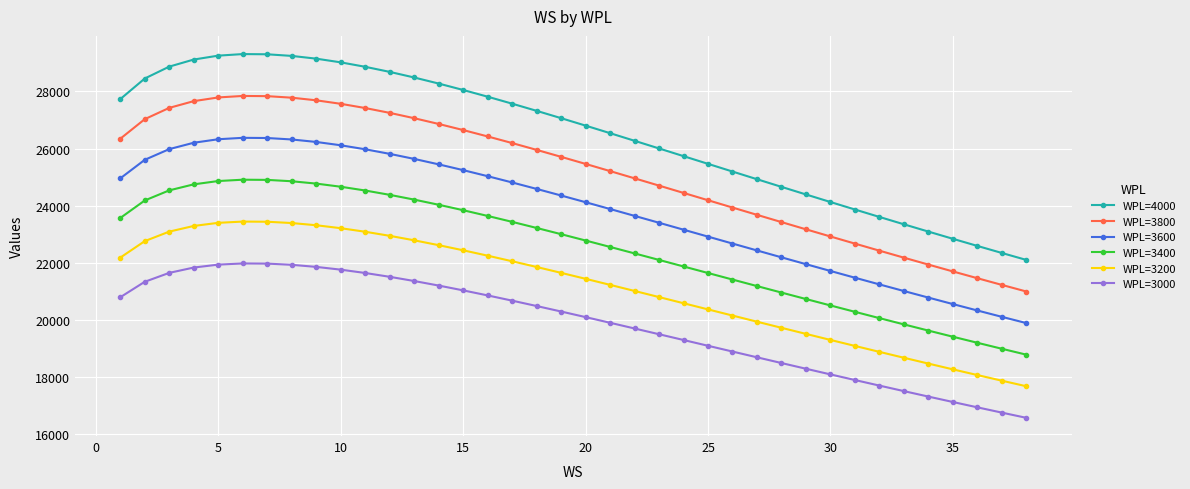

What is the difference between the maximum and second lowest values in the WPL=4000 series?

6960.6